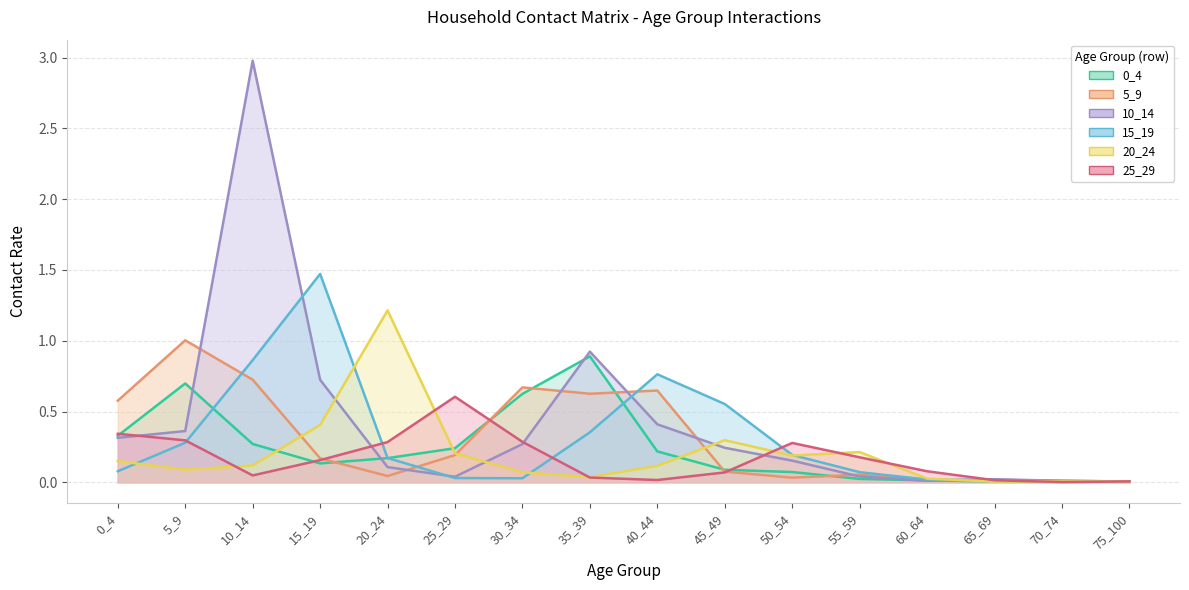

True or false: 20_24 has a value of 0.0 at 10_14.

False